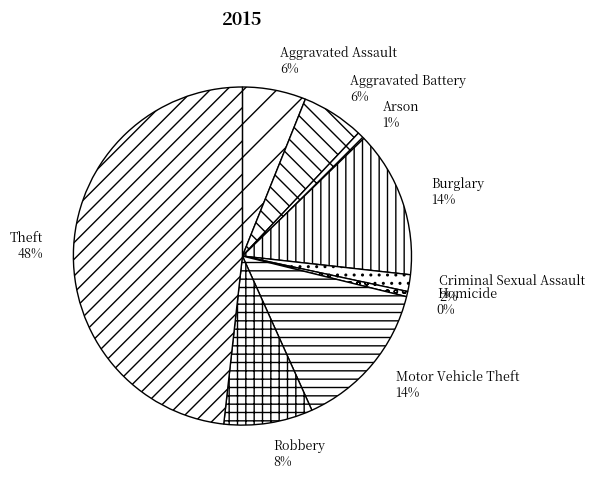

Is Burglary the majority of the pie?

No